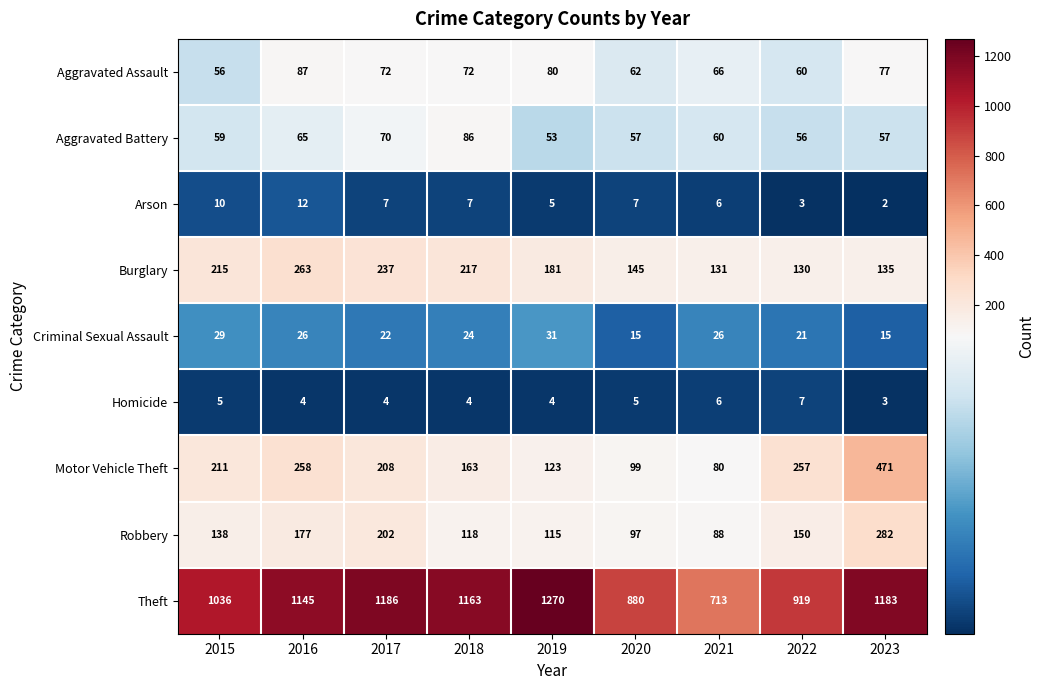

The Robbery series shows 150 at 2022. True or false?

True